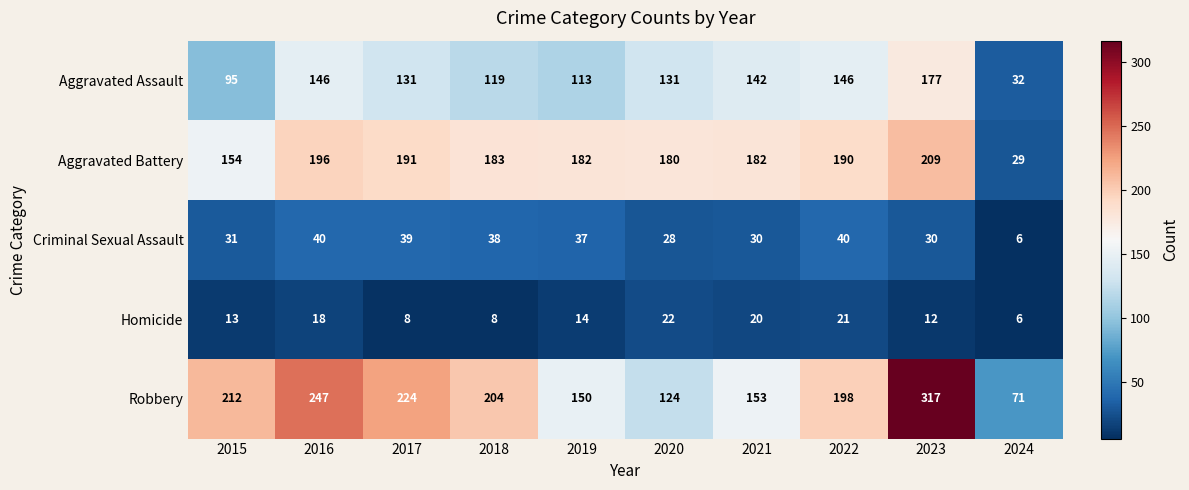

What is the average value of the Aggravated Assault series?

123